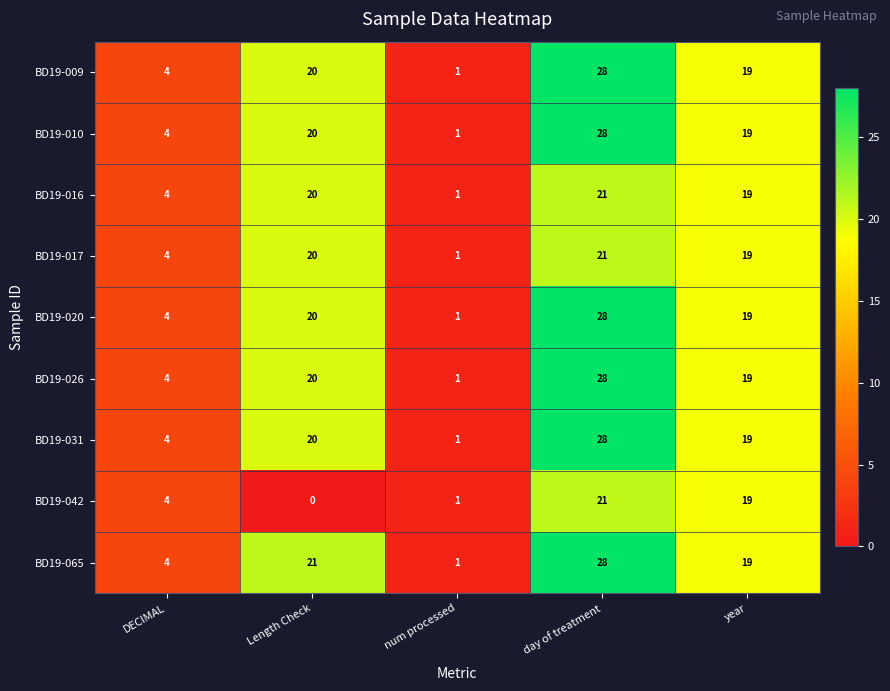

At how many categories does at least one series exceed 16?

3